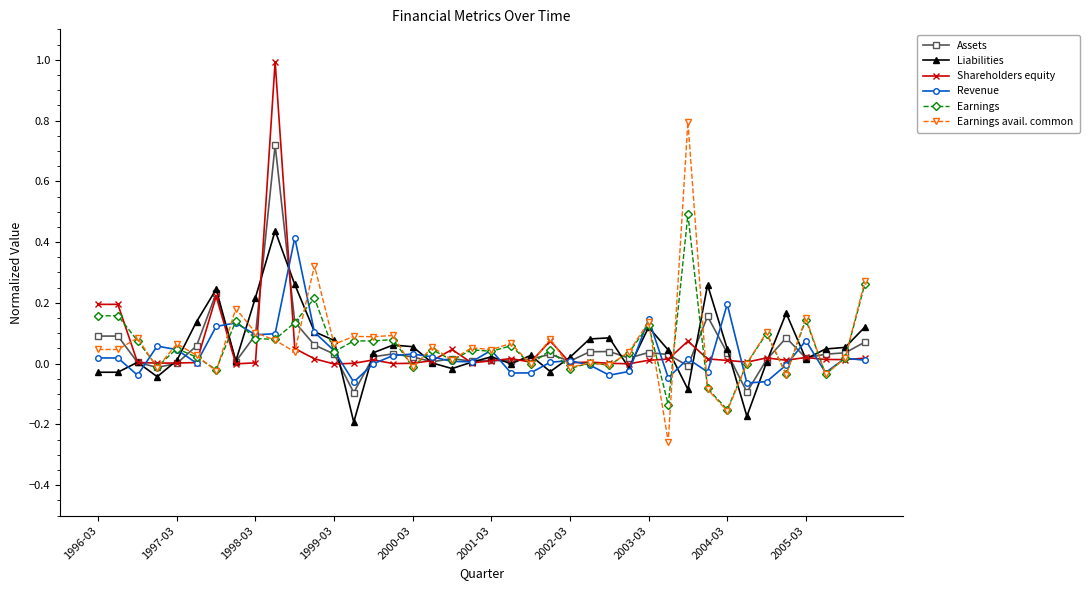

What is the maximum value shown in the chart?

1.0